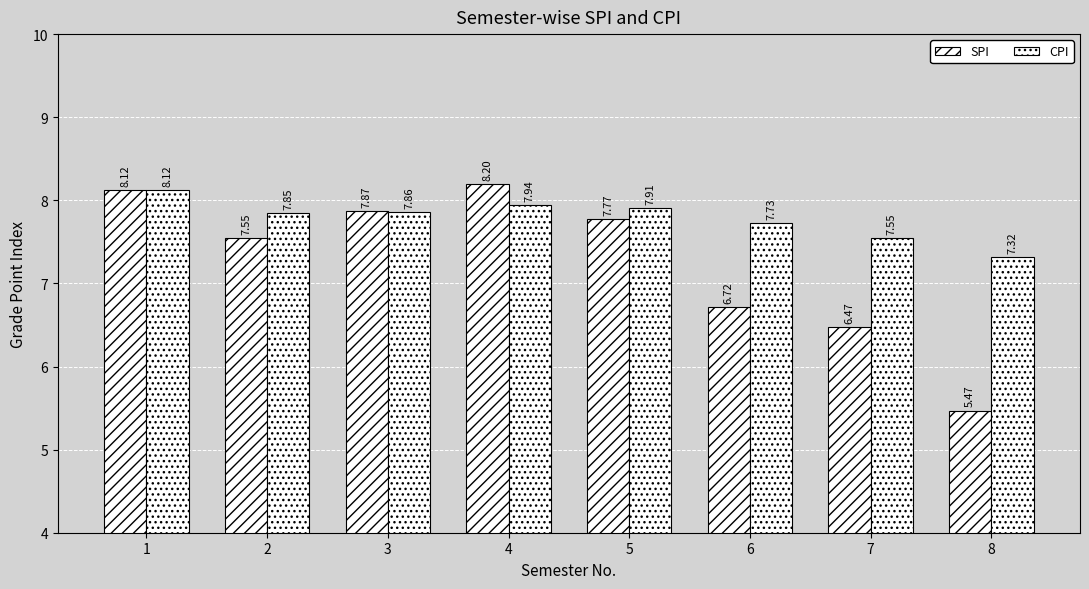

How many values in the SPI series exceed 7?

5